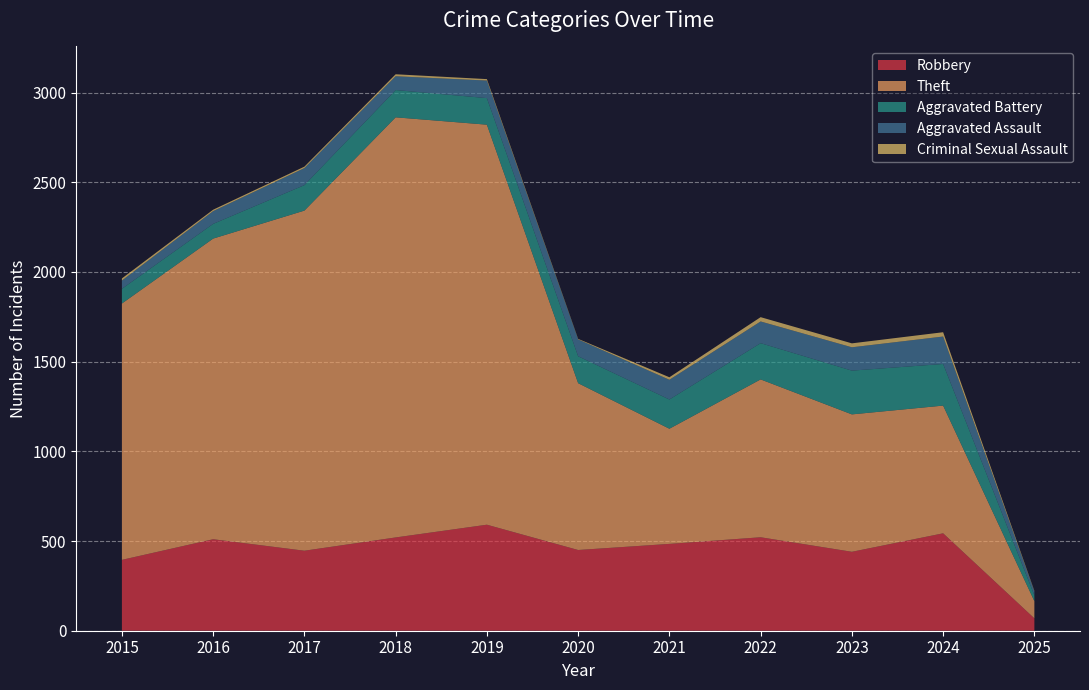

Reading right to left, extract all data points from this chart.

Robbery: 69	543	440	521	484	450	591	520	446	510	395
Theft: 96	712	766	880	642	930	2230	2342	1896	1676	1429
Aggravated Battery: 32	232	244	202	163	150	148	152	142	82	82
Aggravated Assault: 22	153	130	121	110	94	98	77	95	71	46
Criminal Sexual Assault: 3	24	22	24	14	3	8	11	8	8	12